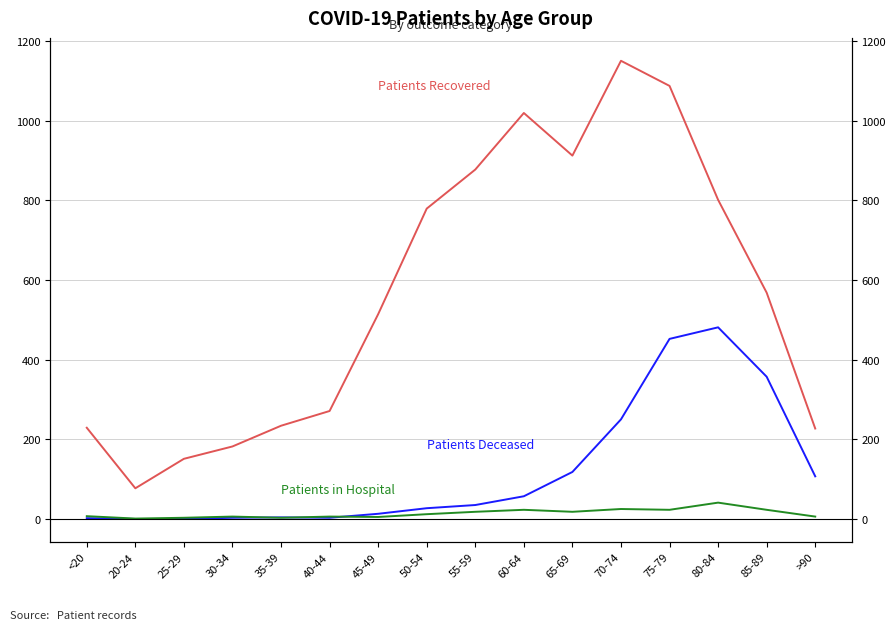

True or false: Patients Recovered and Patients Deceased intersect in this chart.

False